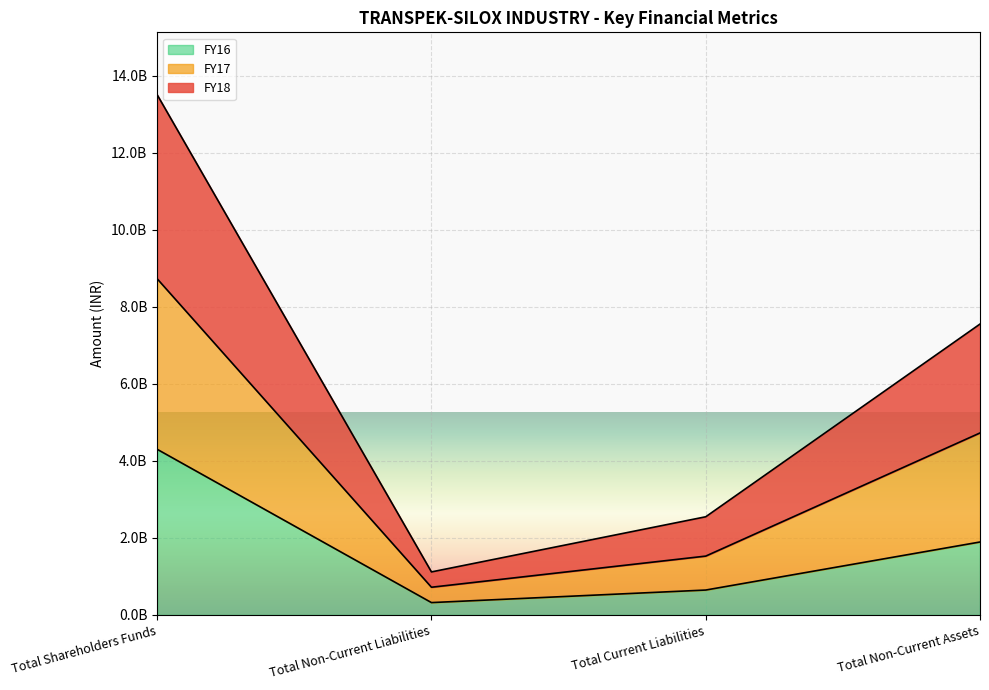

Does the chart display data point markers on the line(s)?

No